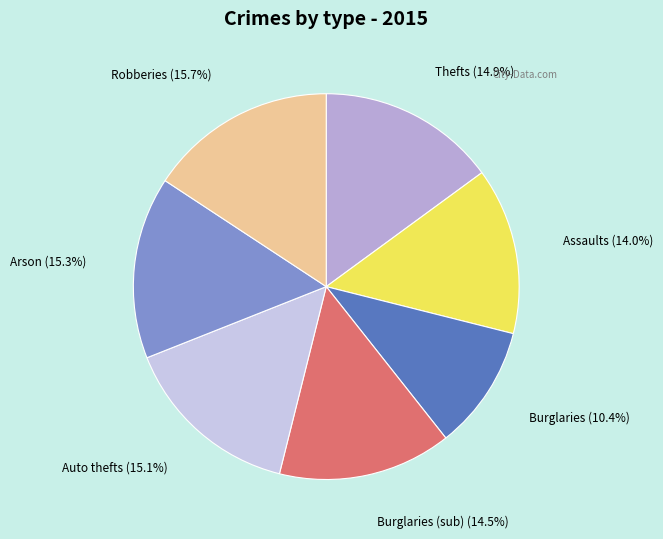

Is Assaults the majority of the pie?

No